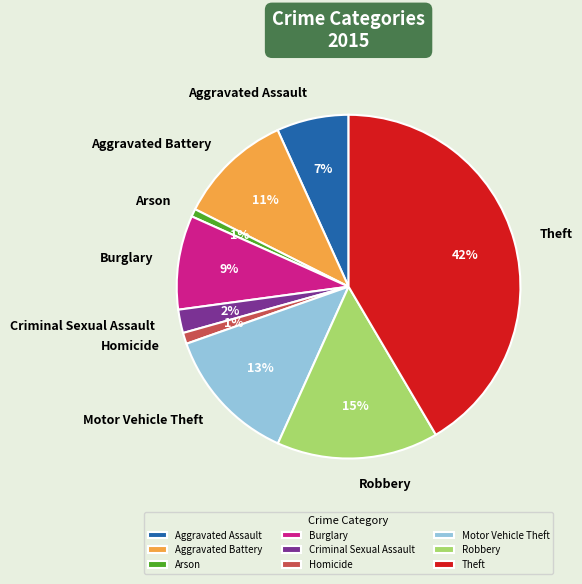

Which slice is the largest?

Theft